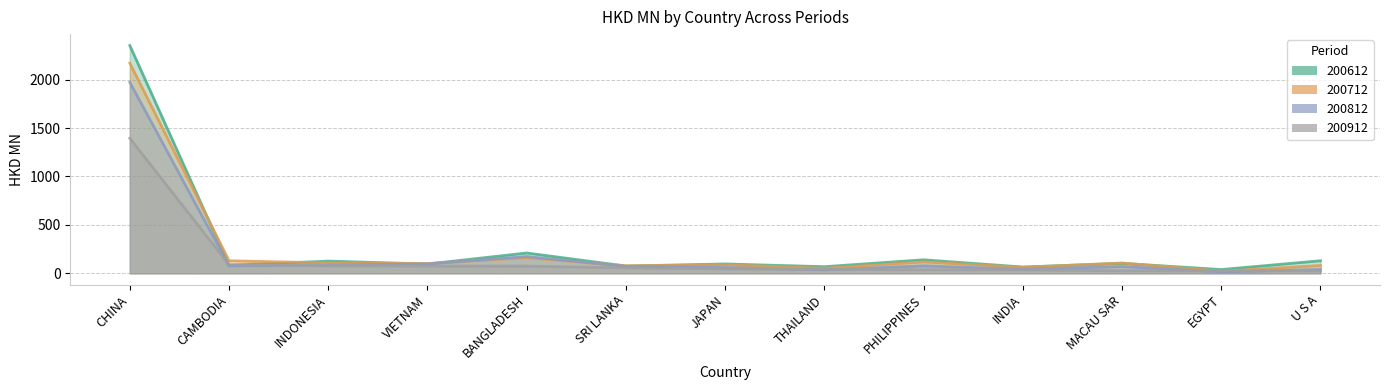

What is the sum of all 200712 values?

3274.3